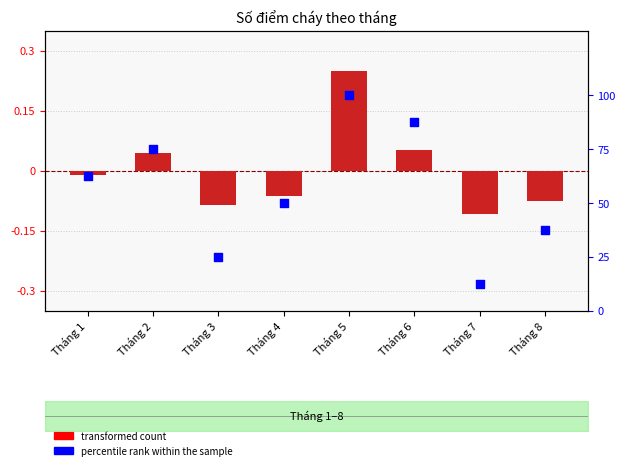

Which series contains the highest Y value?

percentile rank within the sample